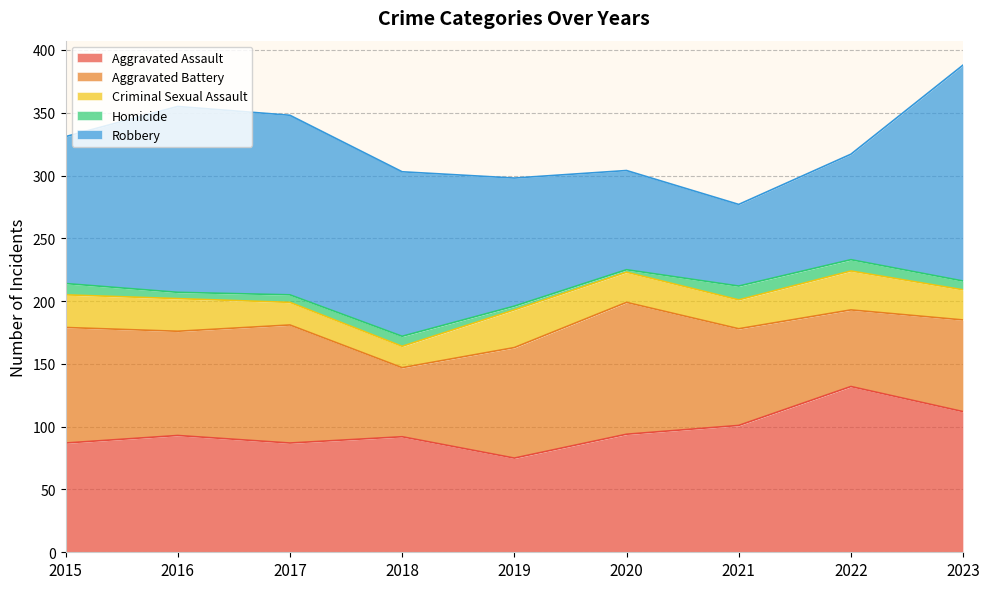

True or false: Aggravated Battery has a value of 122 at 2023.

False